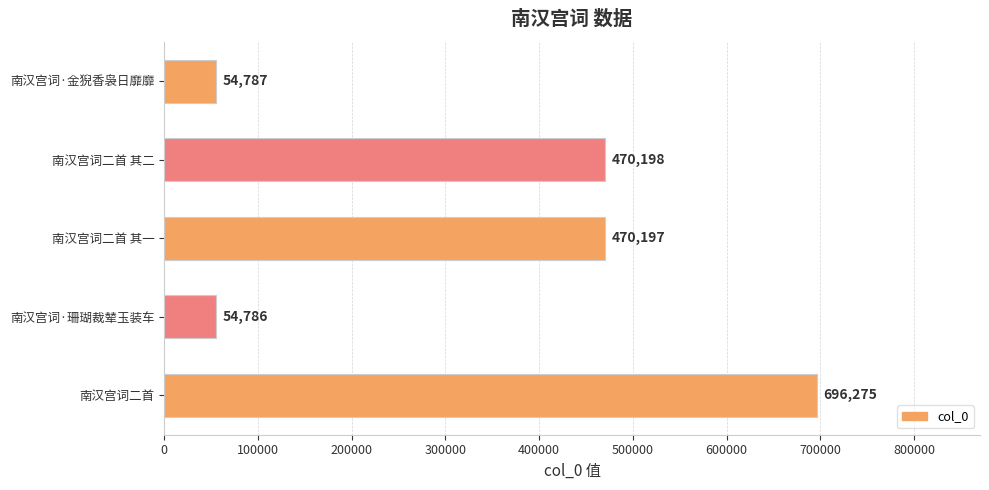

Reading bottom to top, list all the values displayed in this chart.

南汉宫词二首=696275	南汉宫词·珊瑚裁辇玉装车=54786	南汉宫词二首 其一=470197	南汉宫词二首 其二=470198	南汉宫词·金猊香袅日靡靡=54787